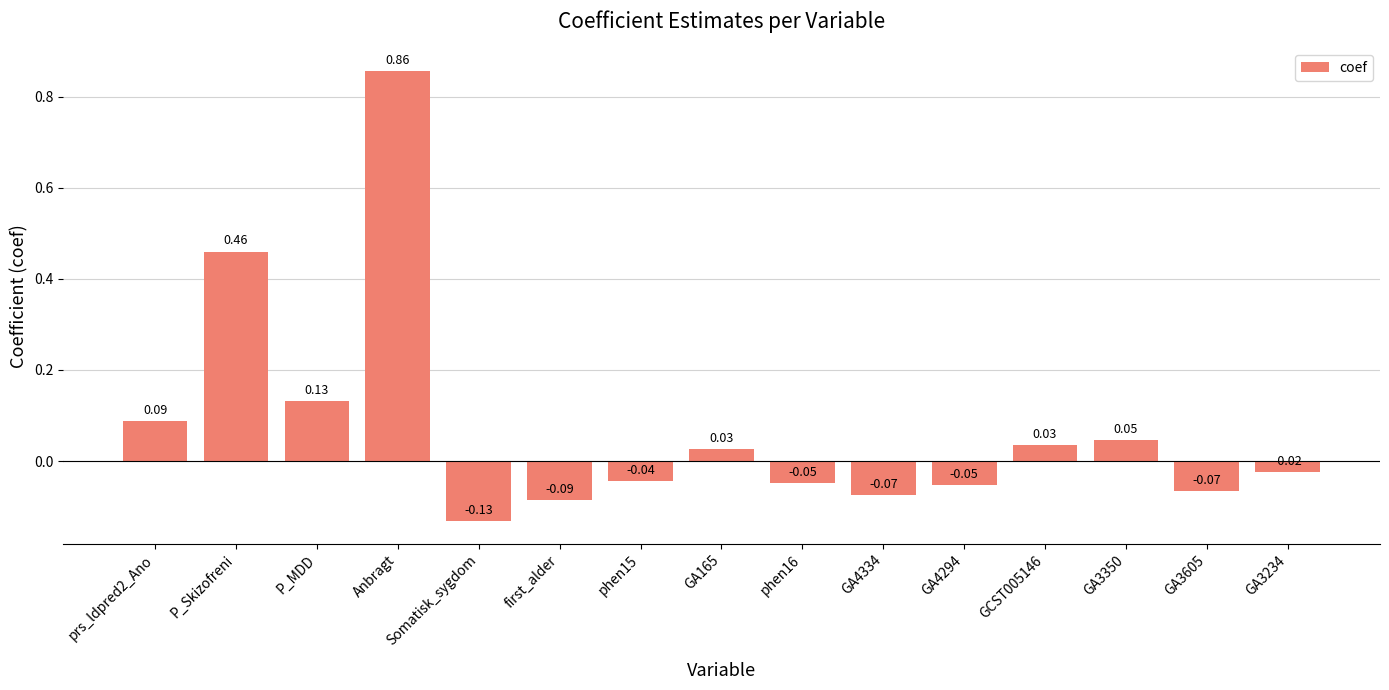

Between GA3350 and phen16, which is larger?

GA3350